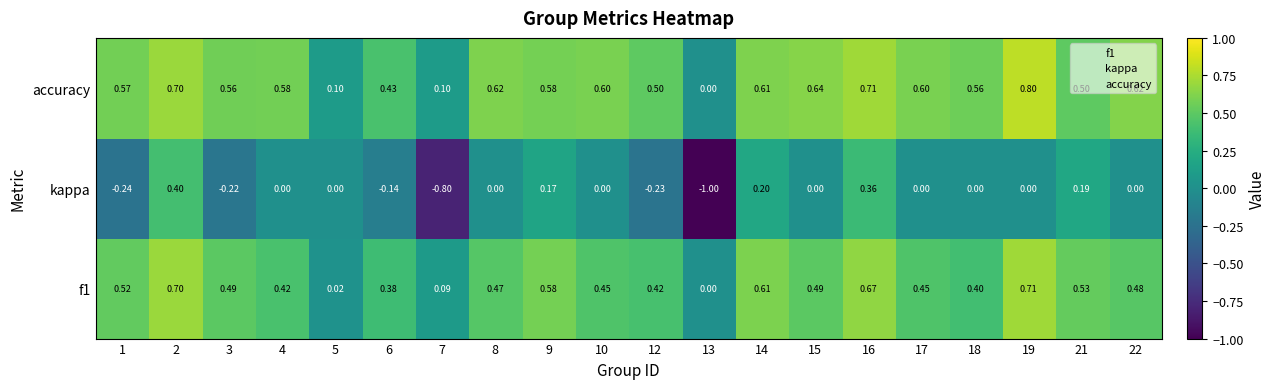

What is the difference between the highest and lowest values at 4?

0.6